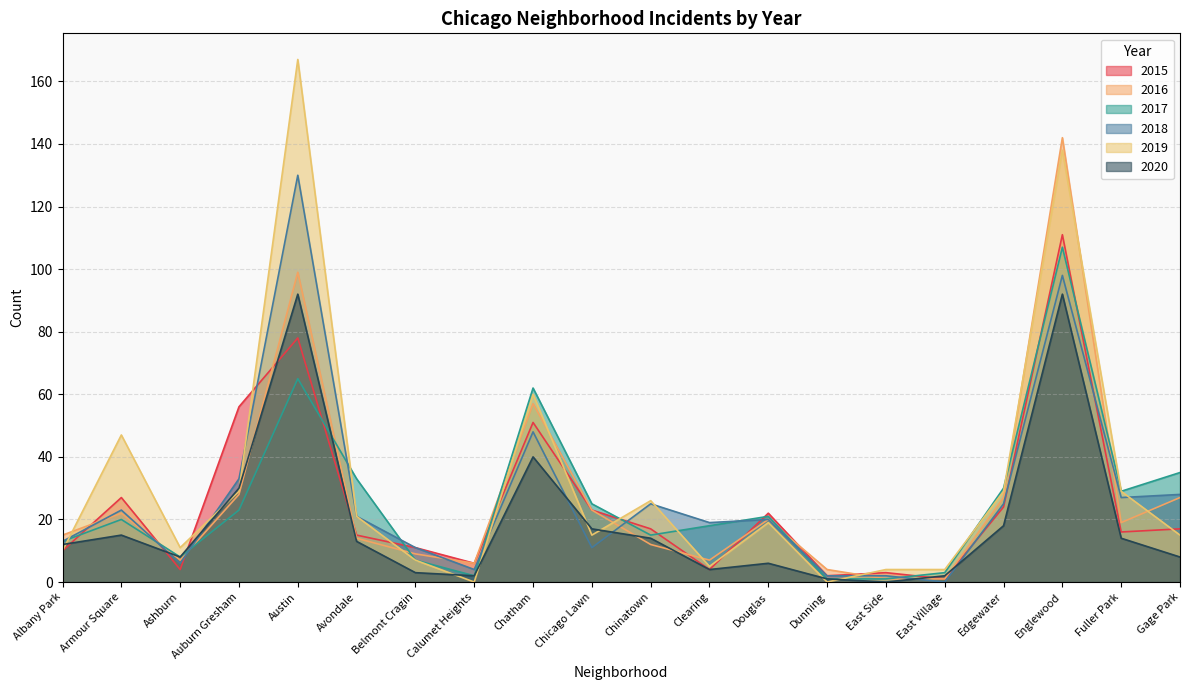

The value of 2018 at Armour Square is 23. True or false?

True